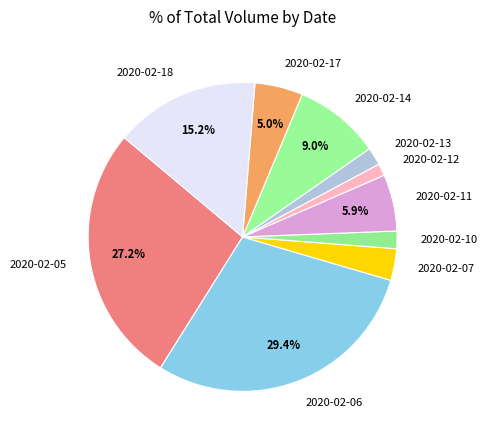

Between 2020-02-13 and 2020-02-17, which is larger?

2020-02-17